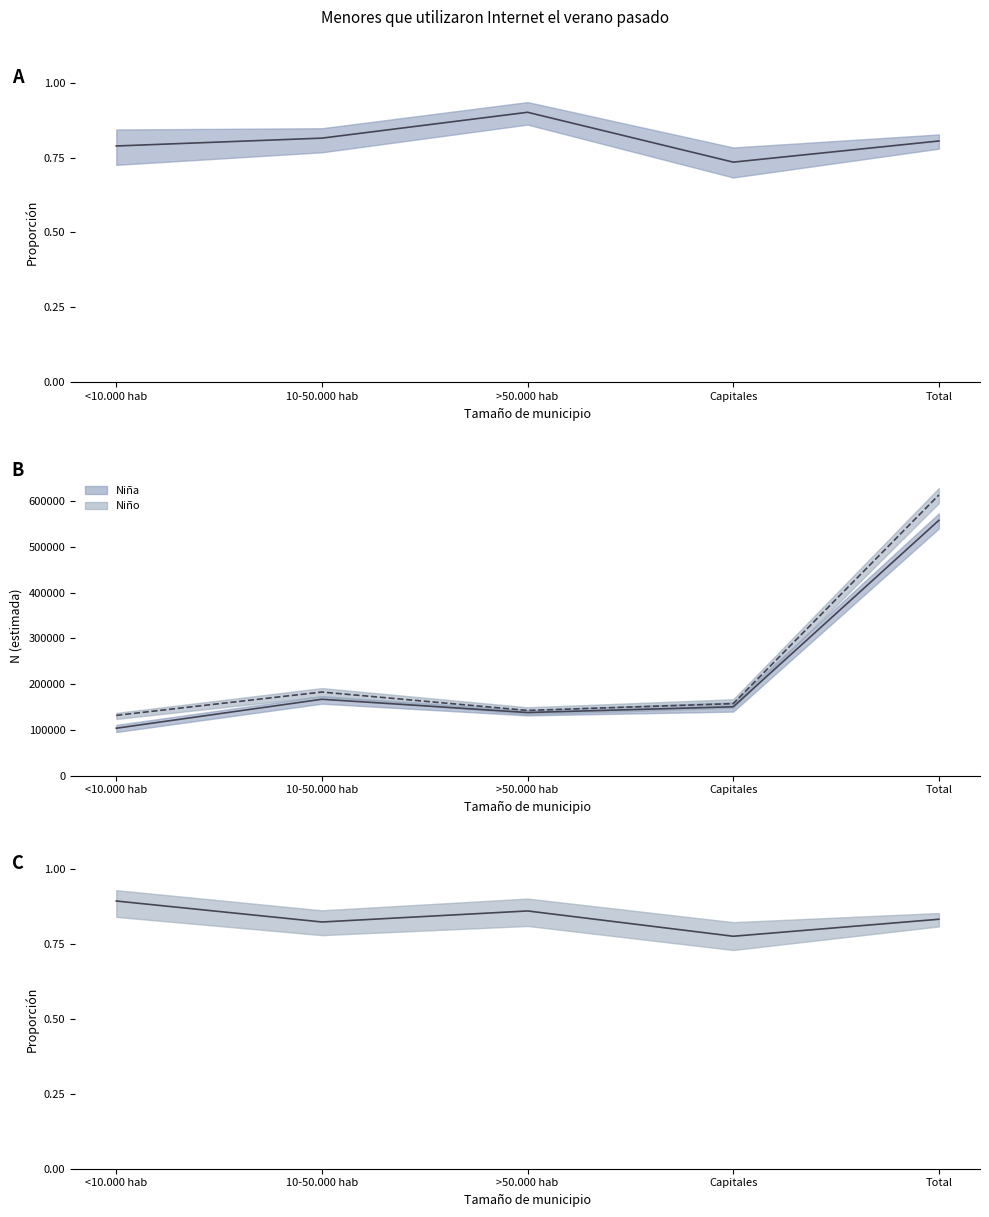

What is the difference between the Niño - Estimación puntual values at >50.000 hab and Capitales?

0.1